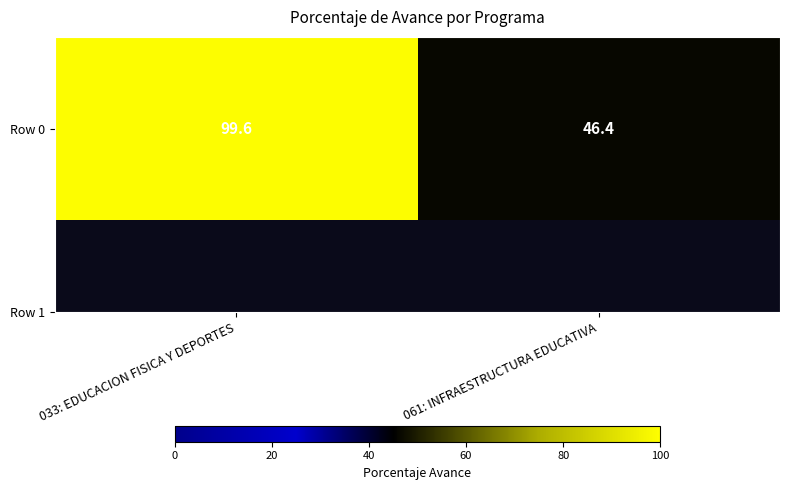

At which label does the data first exceed 99?

033: EDUCACION FISICA Y DEPORTES